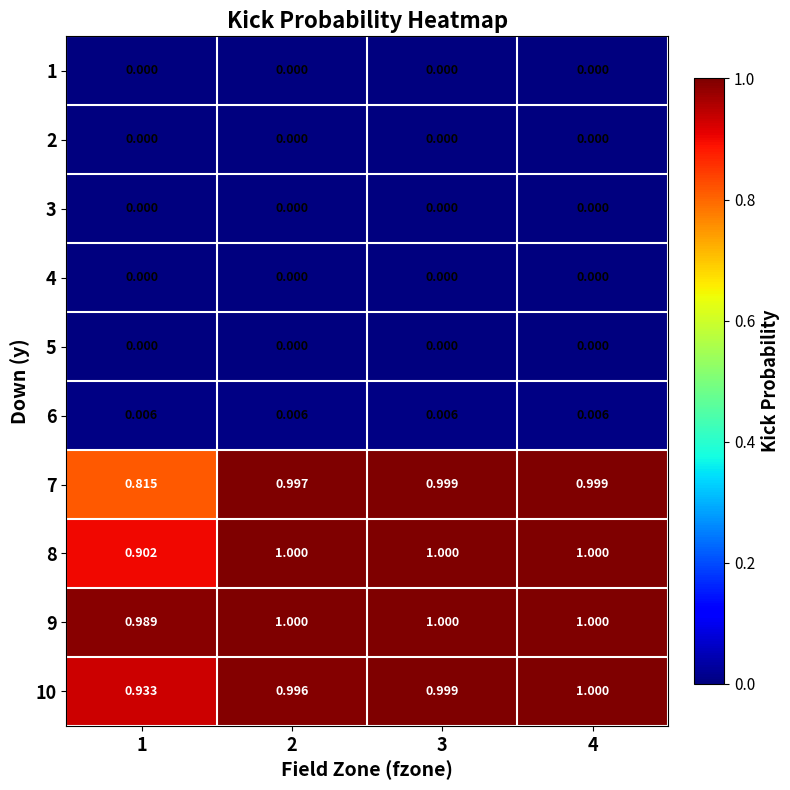

How many data points does each series have?

4